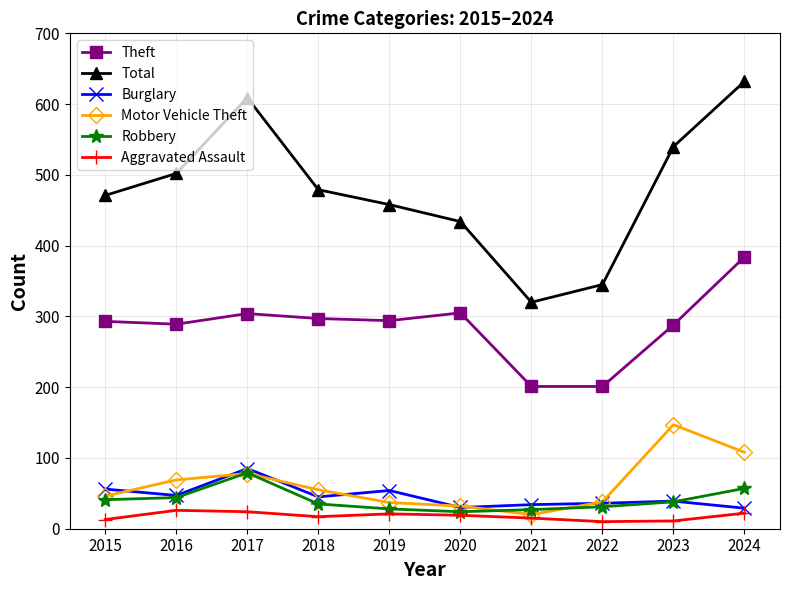

The value of Motor Vehicle Theft at 2021 is 20. True or false?

True